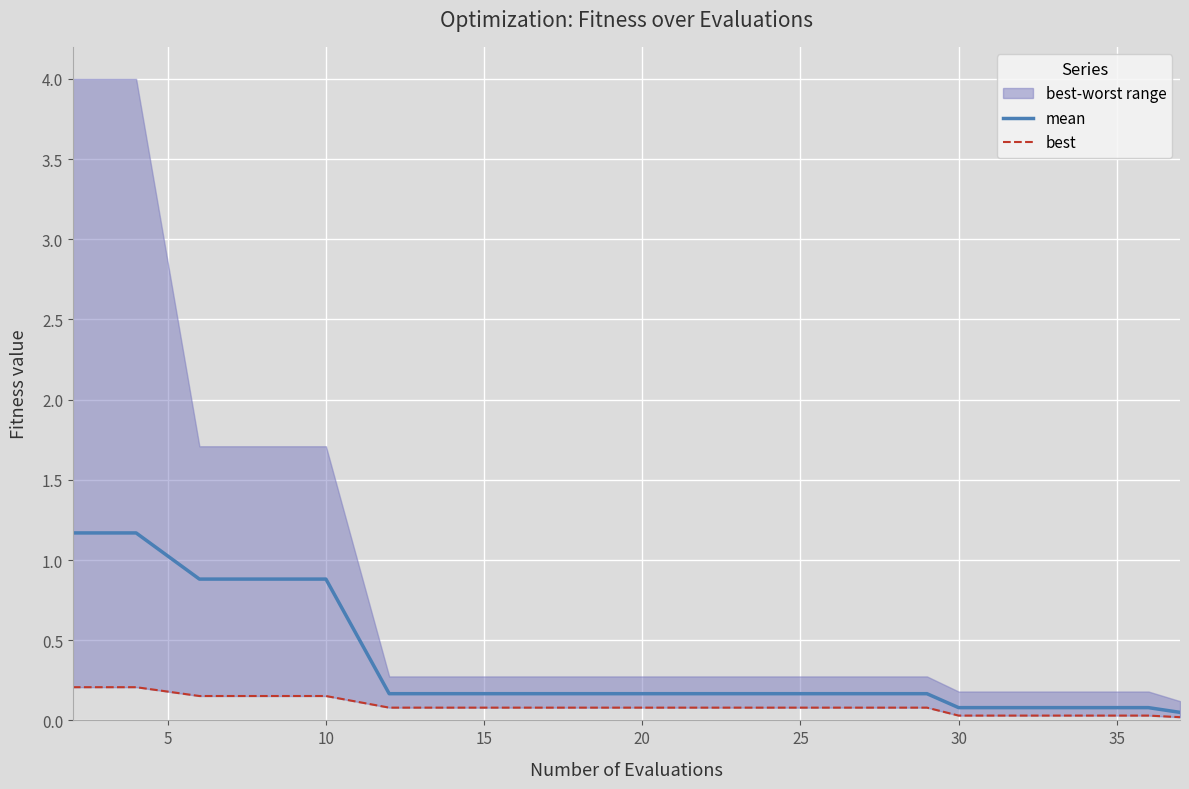

What is the highest value of the mean series?

1.2